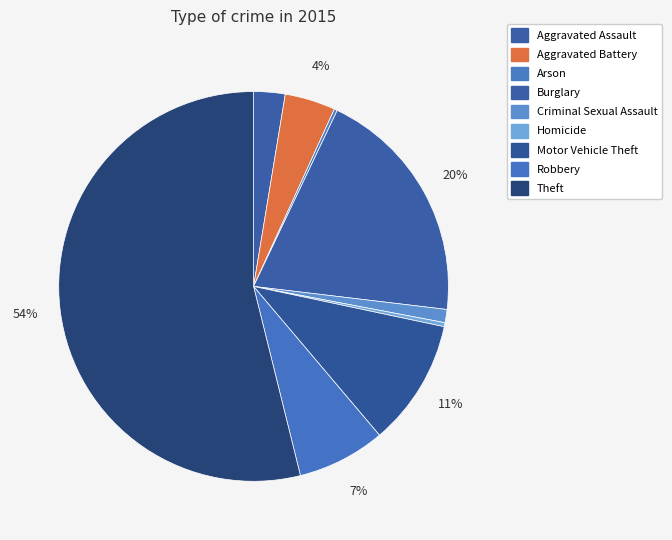

How much of the chart is everything except Theft?

46.1%